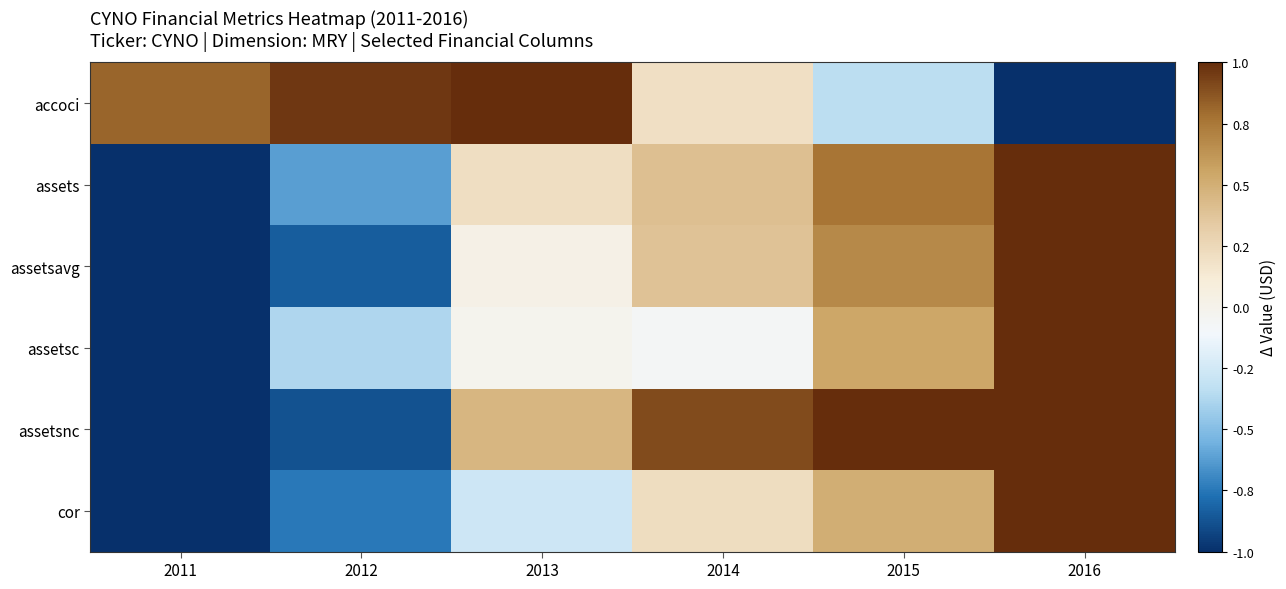

At which category does the chart reach its peak across all series?

2013